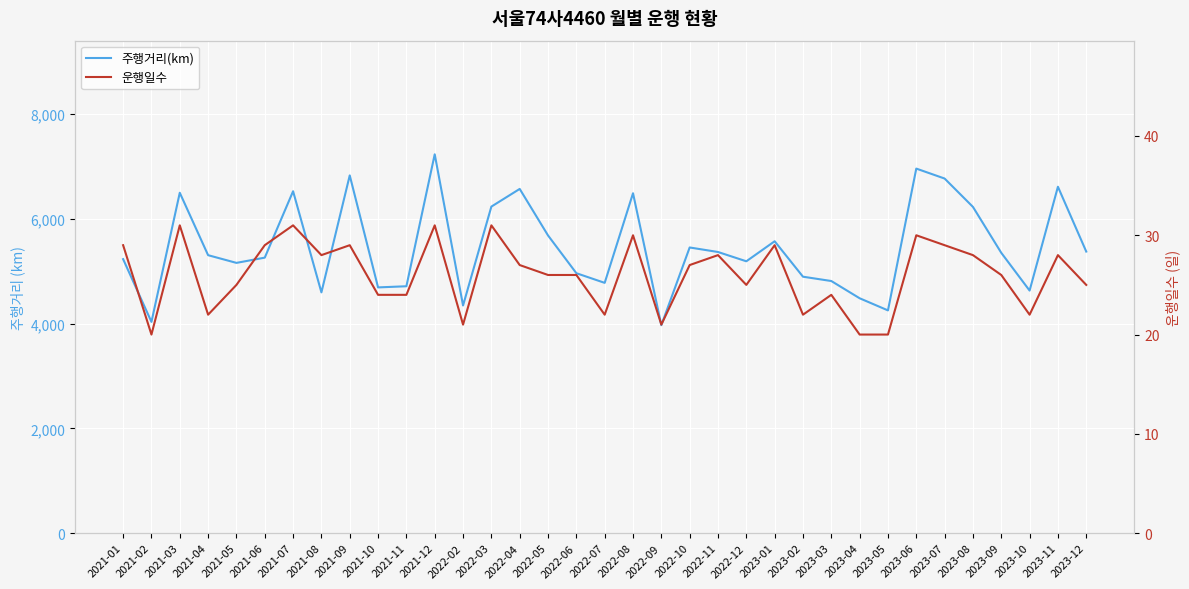

How many interior local peaks does the 운행일수 series have?

11